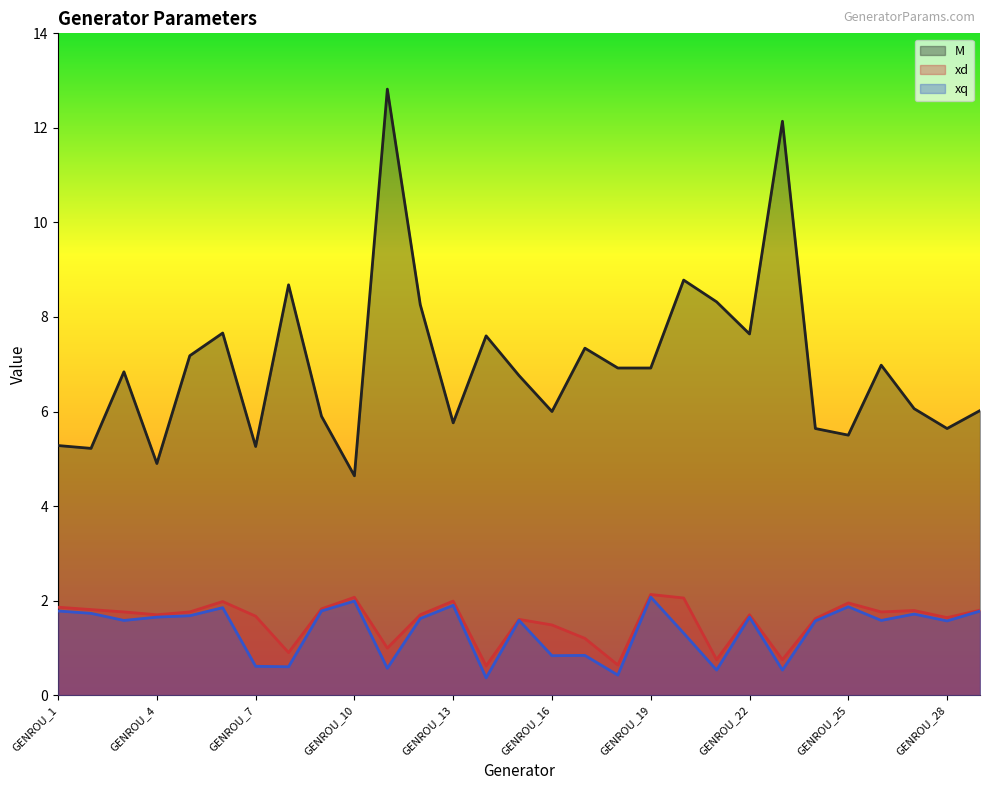

Where does the xd series first go above 1?

GENROU_1